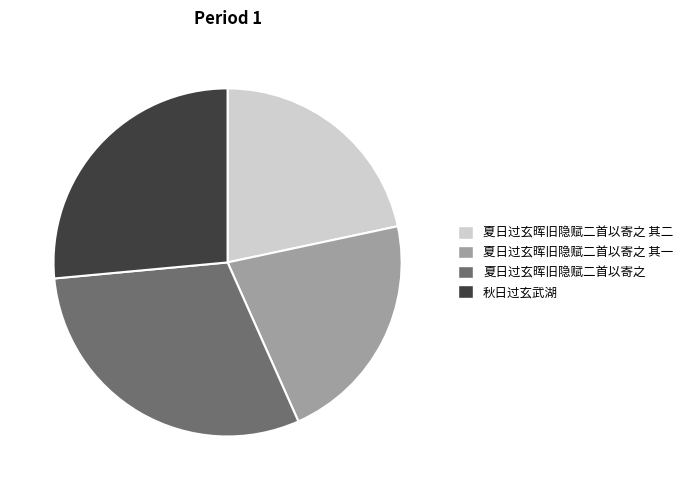

Is it true that 夏日过玄晖旧隐赋二首以寄之 其一 is 22% of the pie?

True